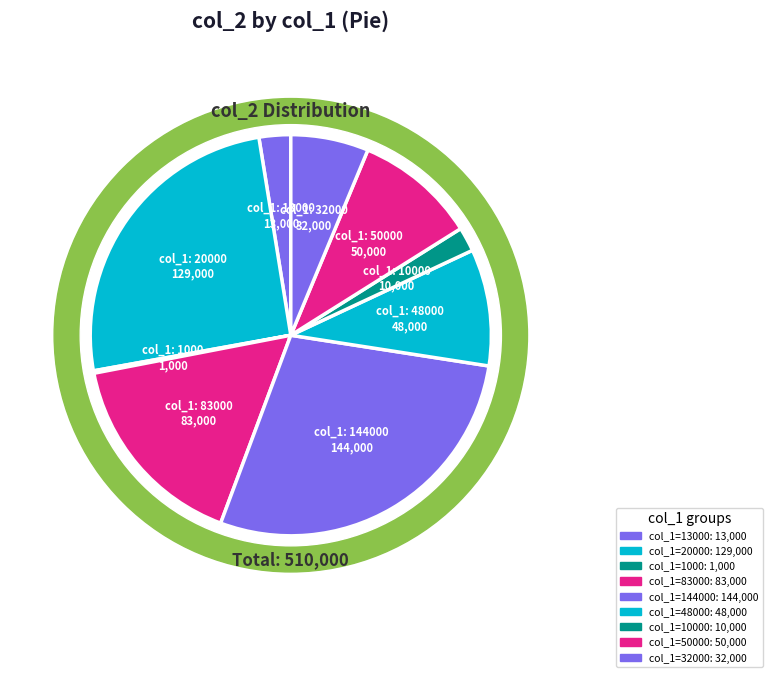

Does 0 account for over 50% of the chart?

No